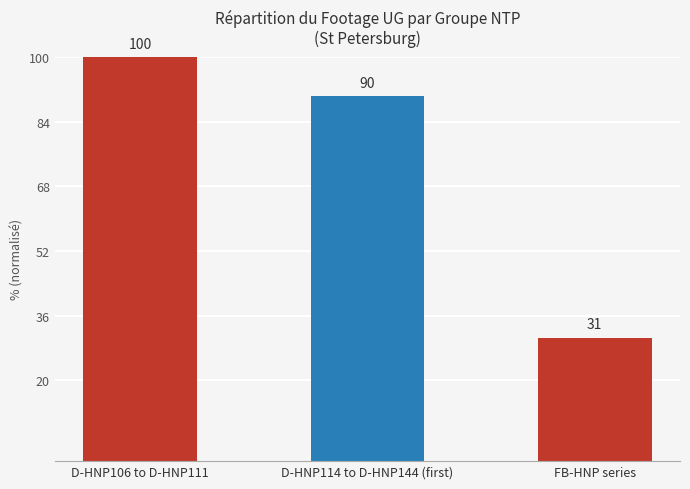

What is the difference between the second highest and minimum values?

59.7